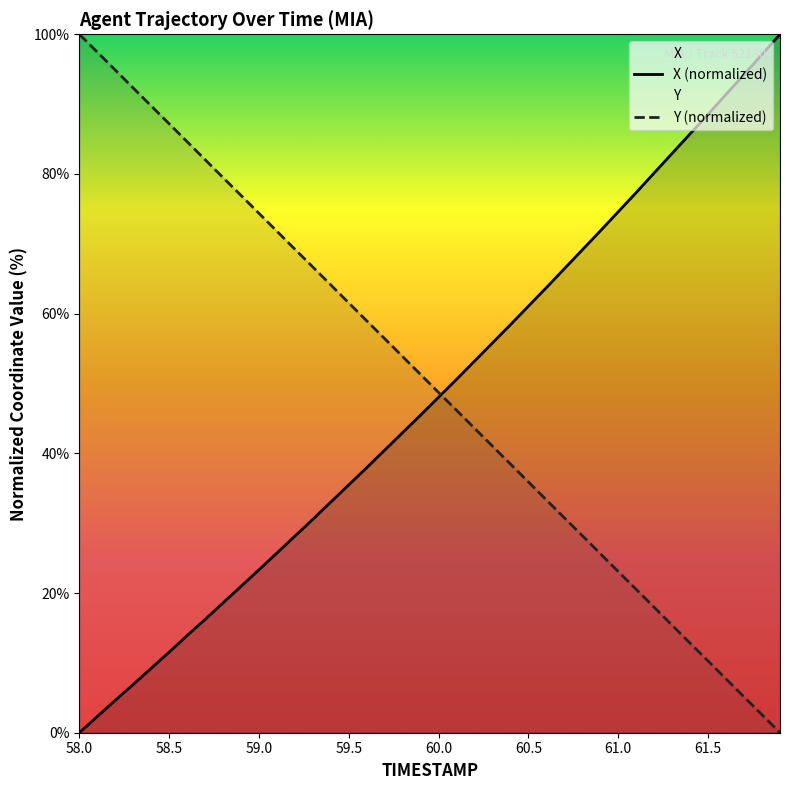

At which label does Y first exceed 51?

58.0